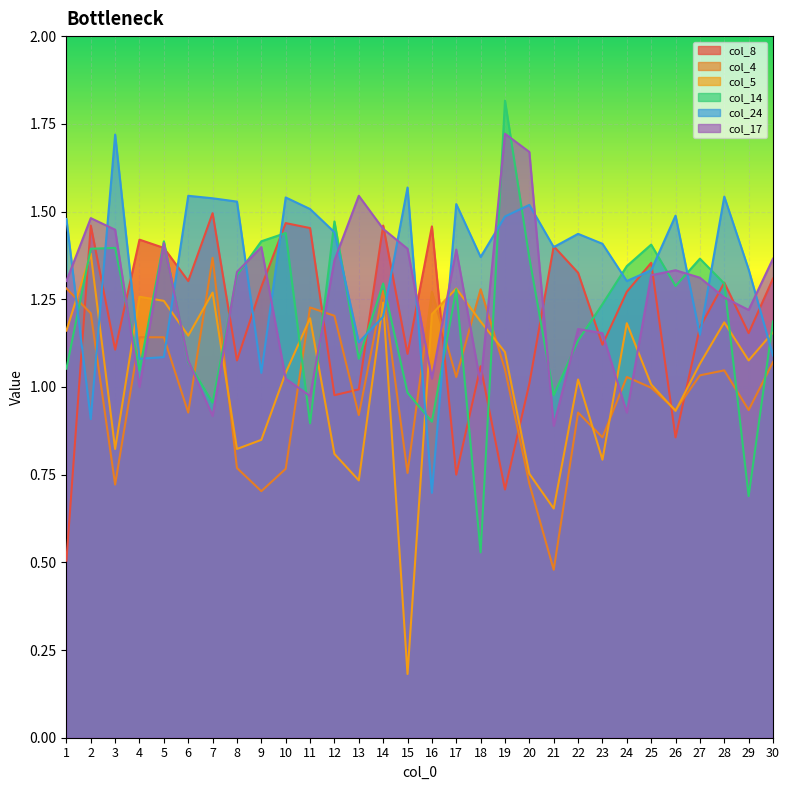

The col_24 series shows 1.5 at 28. True or false?

True